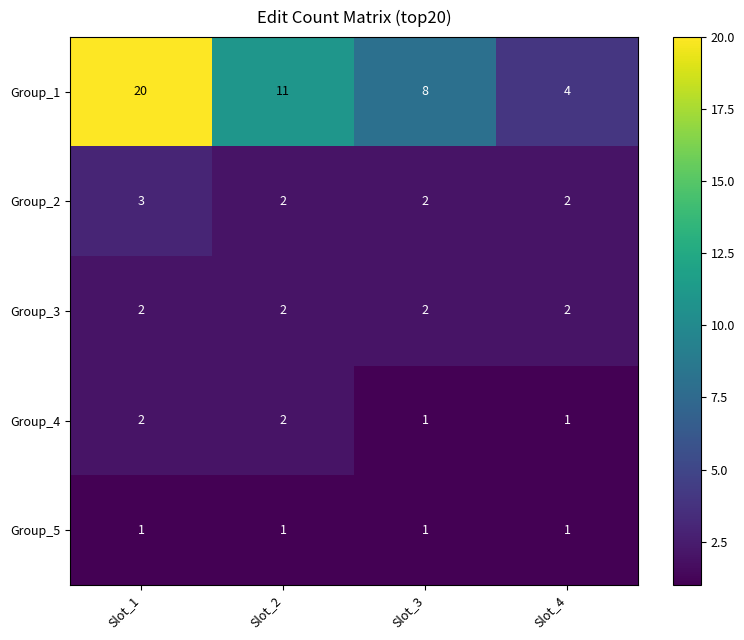

What is the sum of all Group_3 values?

8